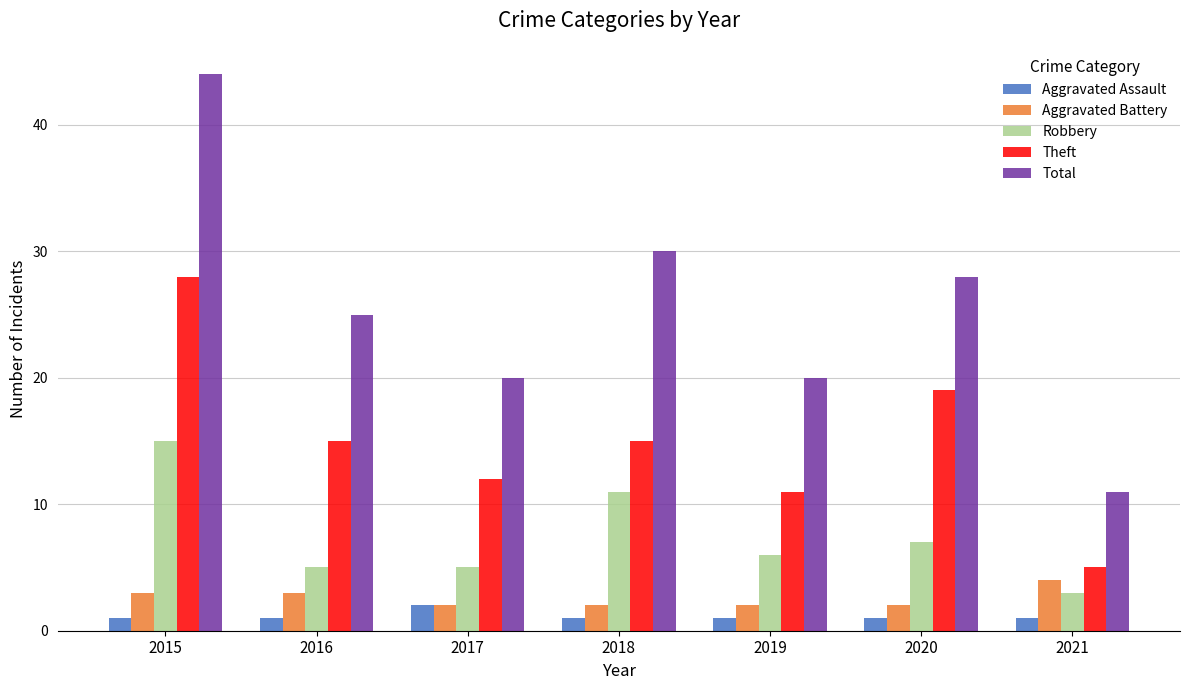

What is the sum of the Aggravated Assault values at 2017 and 2016?

3